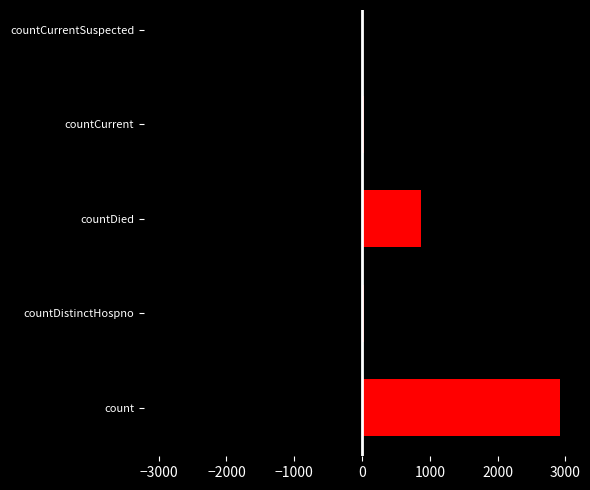

Count the number of data series in this chart.

1